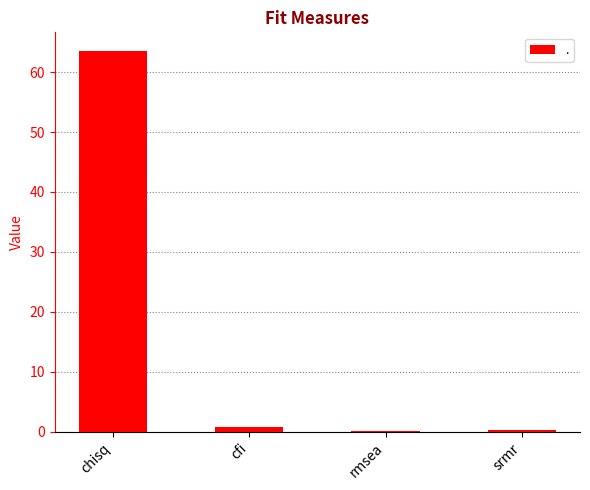

What is the greatest value displayed?

63.5